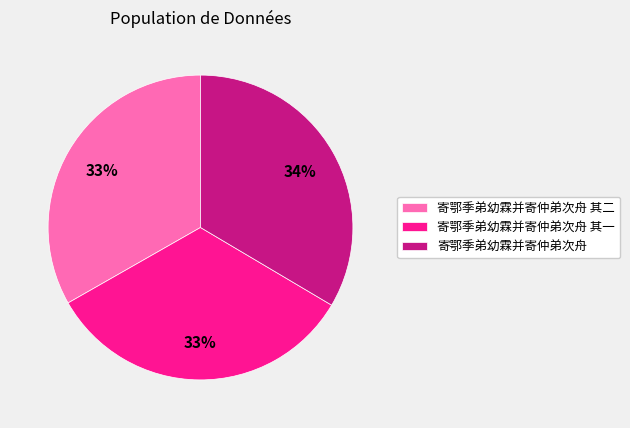

Is 寄鄂季弟幼霖并寄仲弟次舟 其一 the majority of the pie?

No